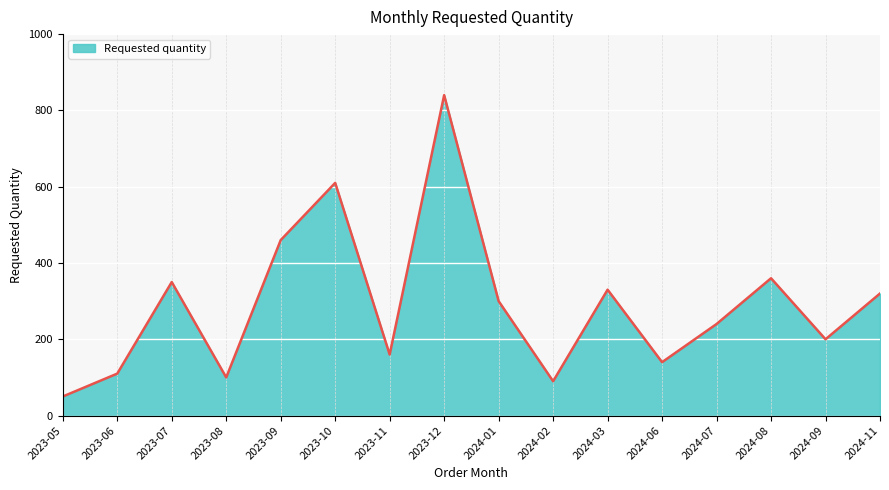

What is the maximum value shown in the chart?

840